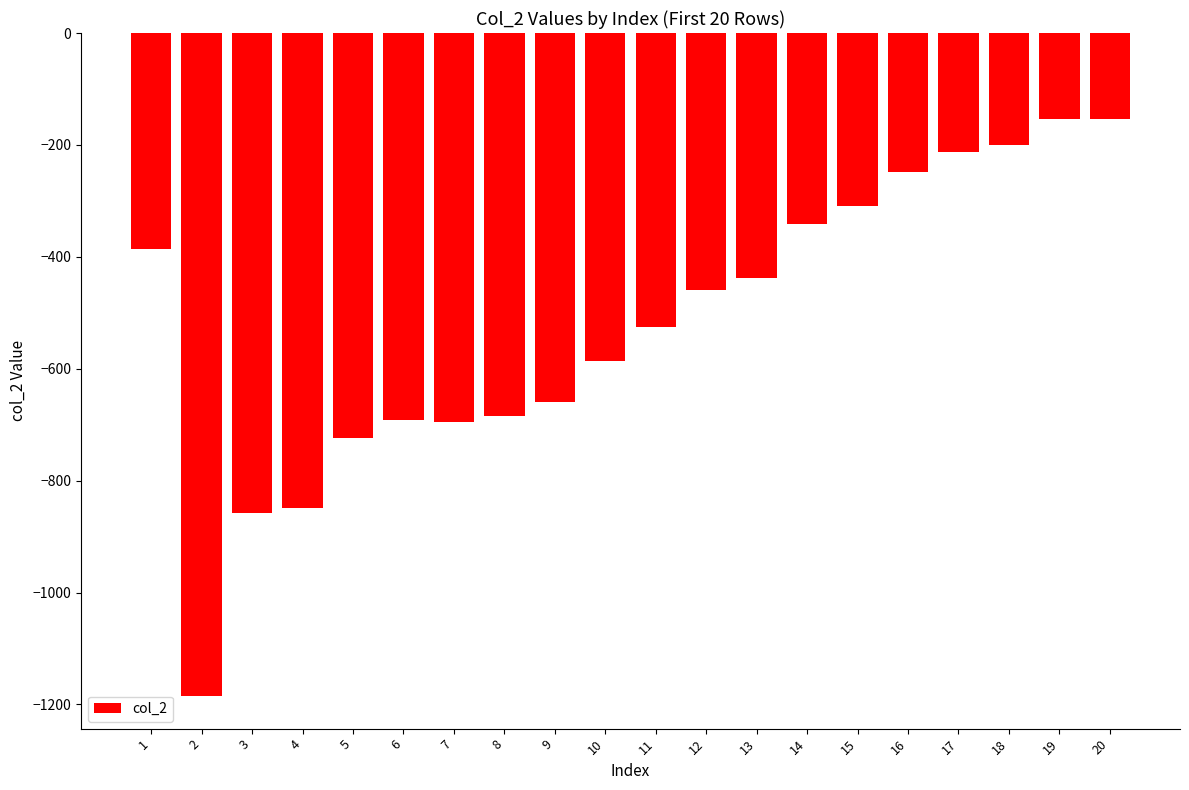

Reading left to right, list all the values displayed in this chart.

1=-386	2=-1184	3=-857	4=-849	5=-723	6=-691	7=-696	8=-684	9=-659	10=-586	11=-526	12=-460	13=-437	14=-342	15=-310	16=-249	17=-212	18=-200	19=-153	20=-153